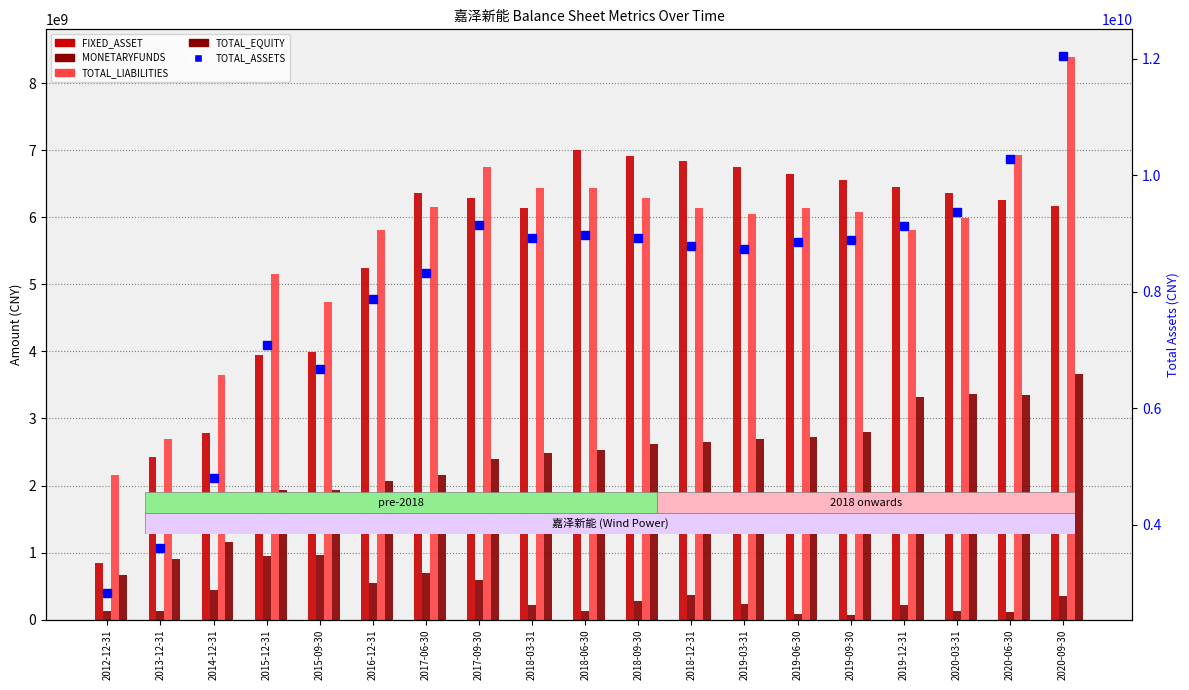

Which has a higher value, 2017-09-30 or 2019-12-31?

2019-12-31